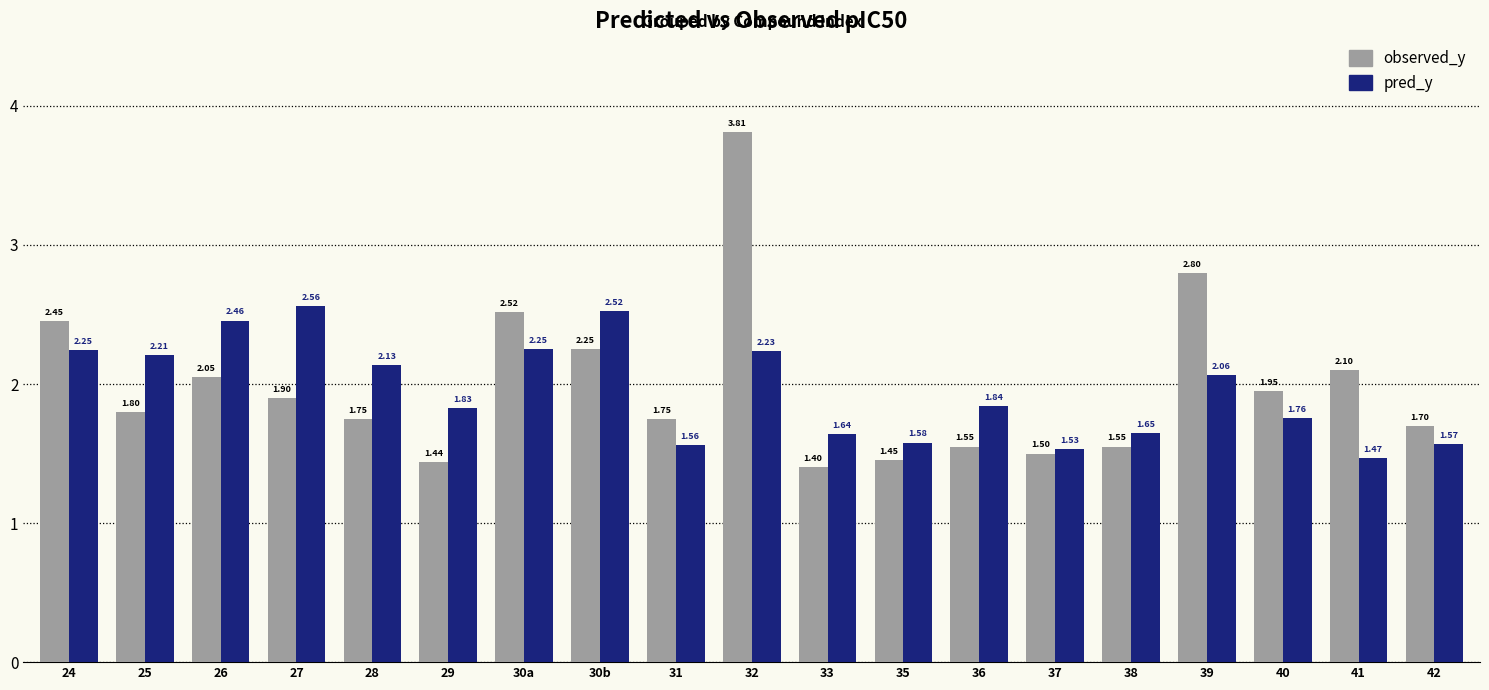

Which series has the largest total across all categories?

observed_y